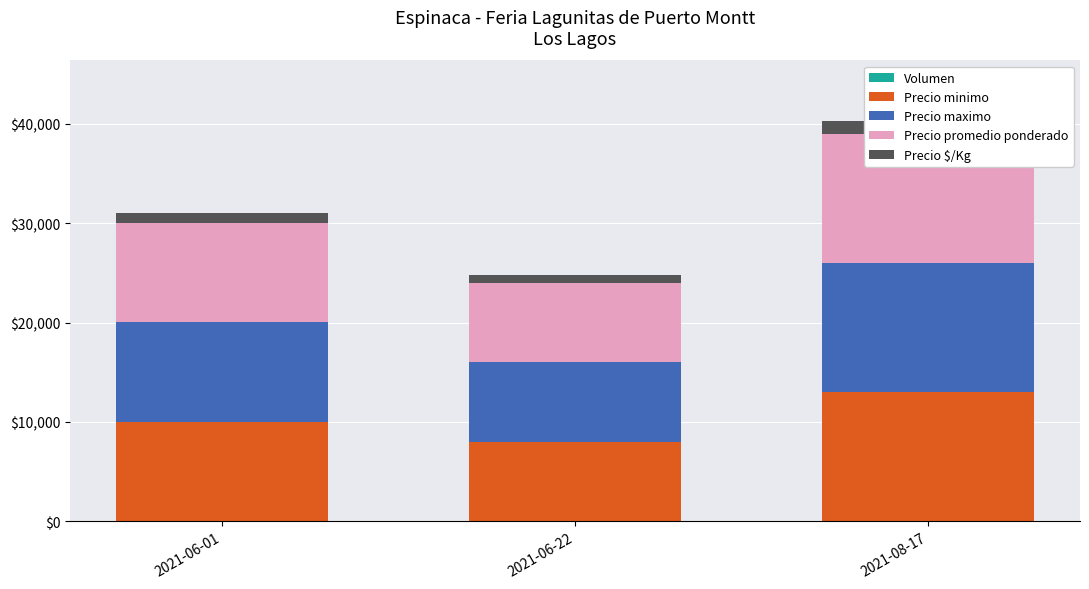

At 2021-06-22, list the series in order from smallest to largest.

Volumen, Precio $/Kg, Precio minimo, Precio maximo, Precio promedio ponderado